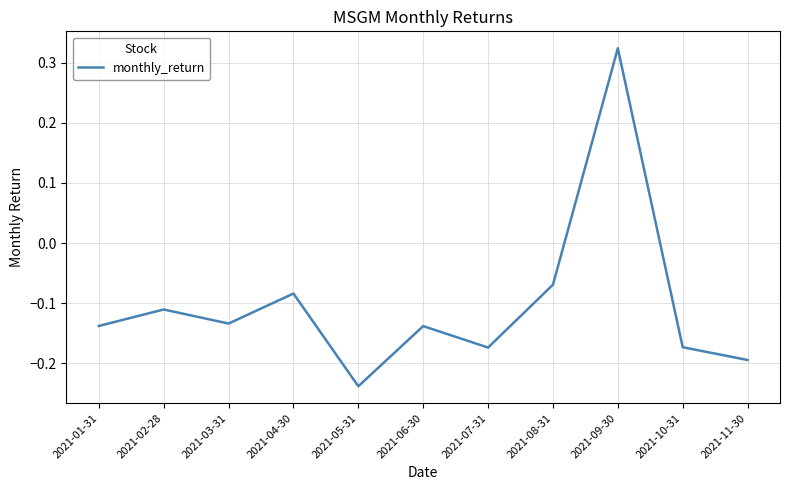

Where does the data first go above 0?

2021-09-30